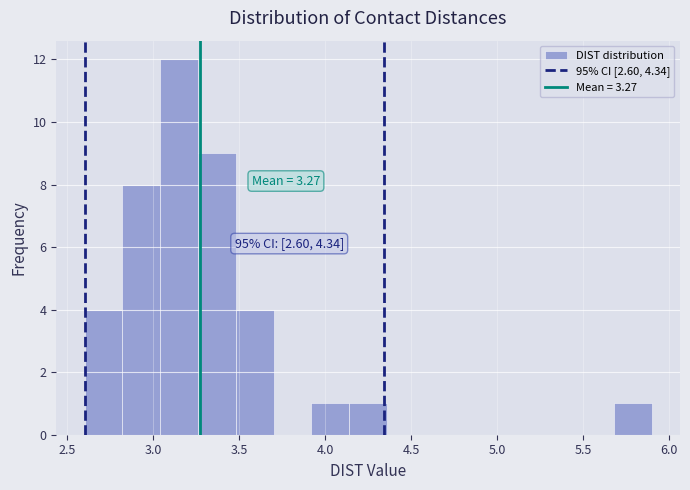

Which range on the x-axis has the tallest bar?

3.04 to 3.26